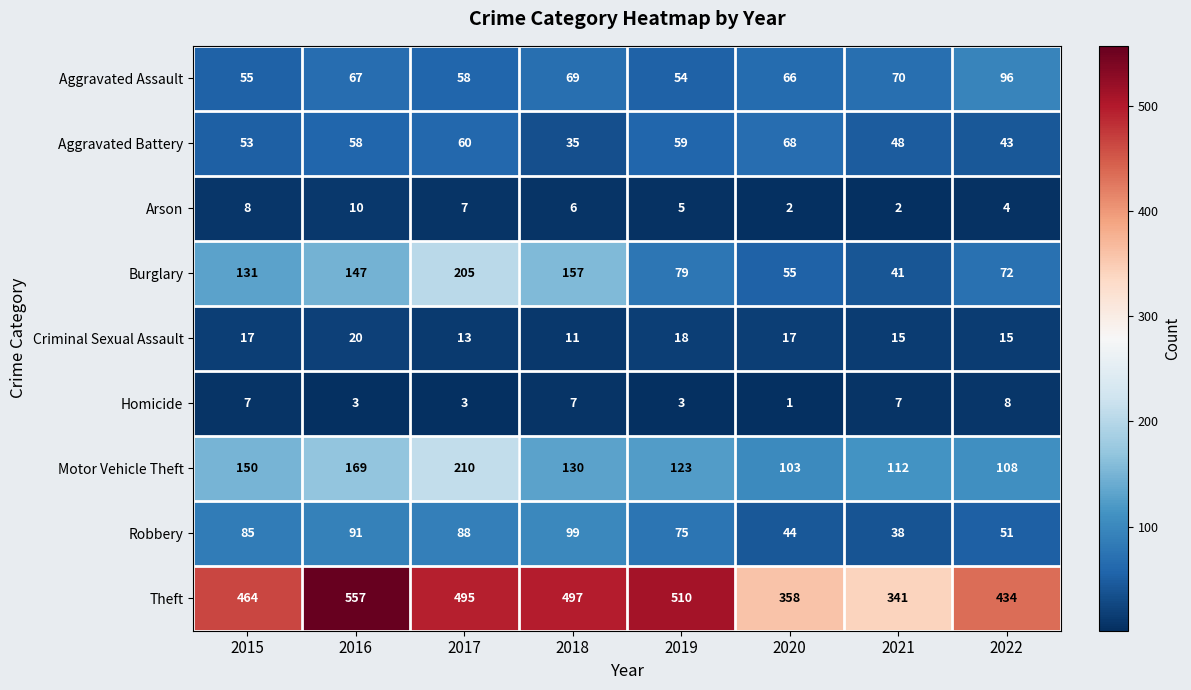

What is the total value across all series at 2016?

1122